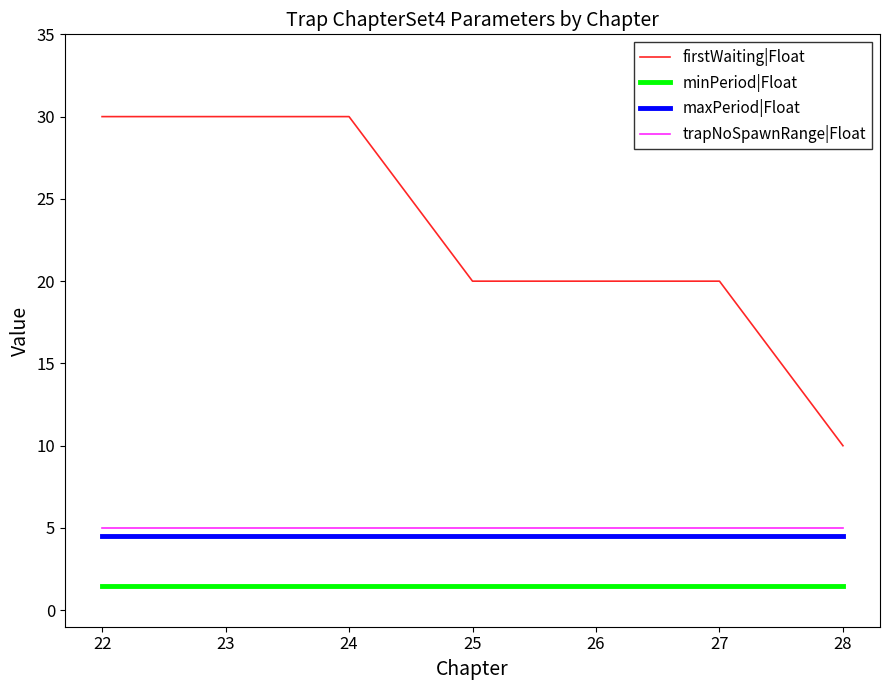

True or false: firstWaiting|Float has more than 2 points higher than both neighbors.

False